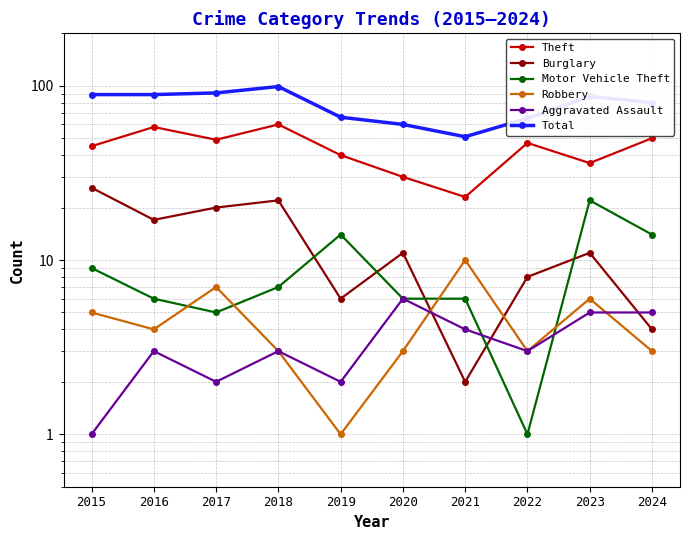

Is the value of Burglary at 2022 greater than the value of Total at 2021?

No